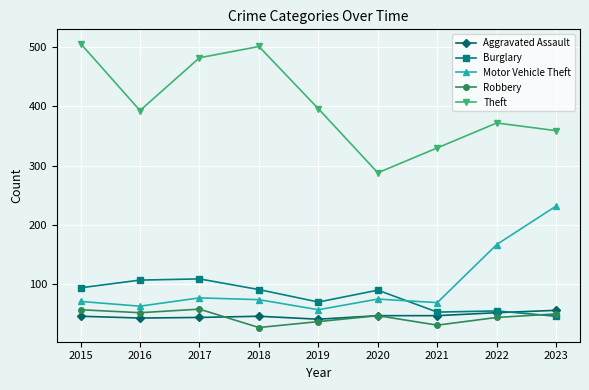

What is the spread (max minus min) of values at 2020?

241